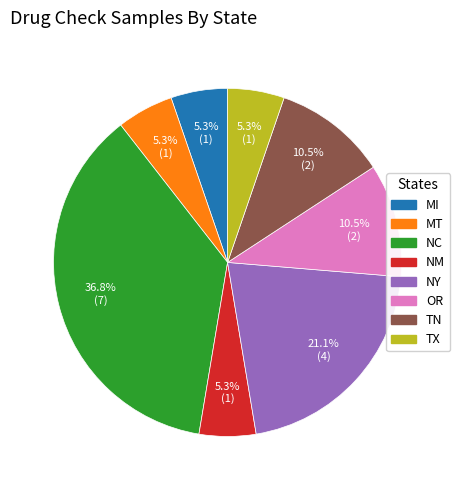

What is the ratio of the value at TN to the value at MI?

2.0